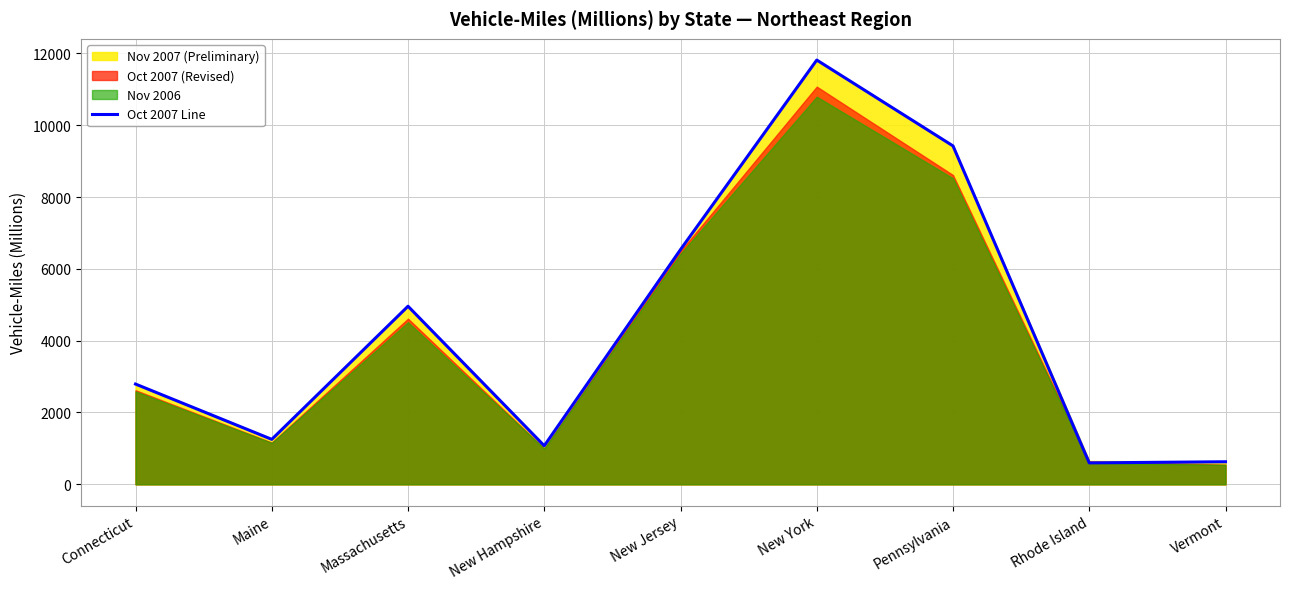

What value does the data have at Maine?

1252